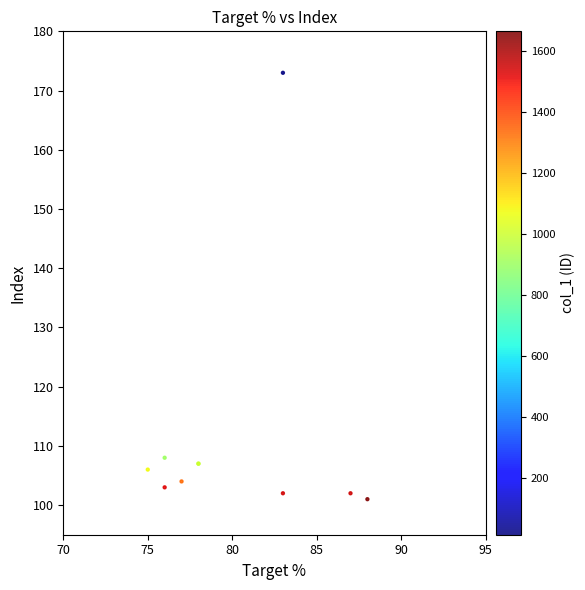

What Y value in the scatter plot is closest to 137?

108